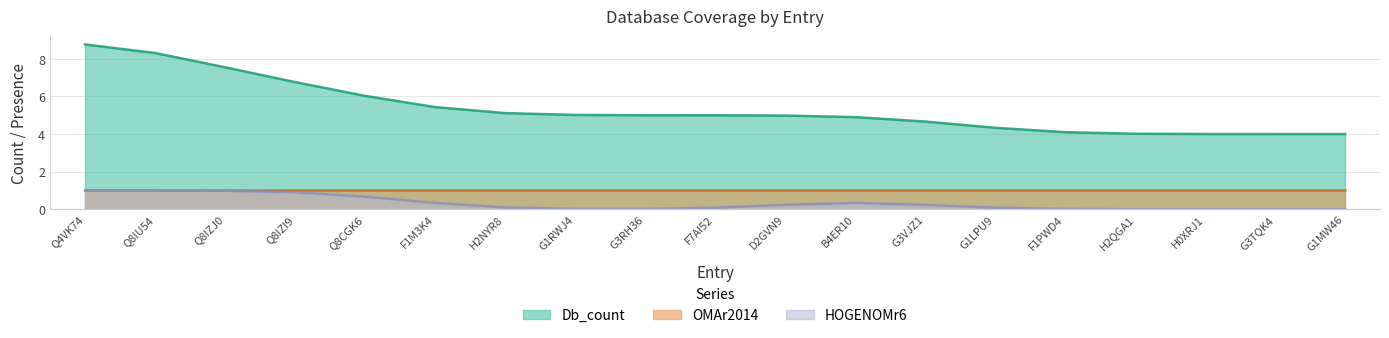

True or false: OMAr2014 has more than 0 points higher than both neighbors.

False